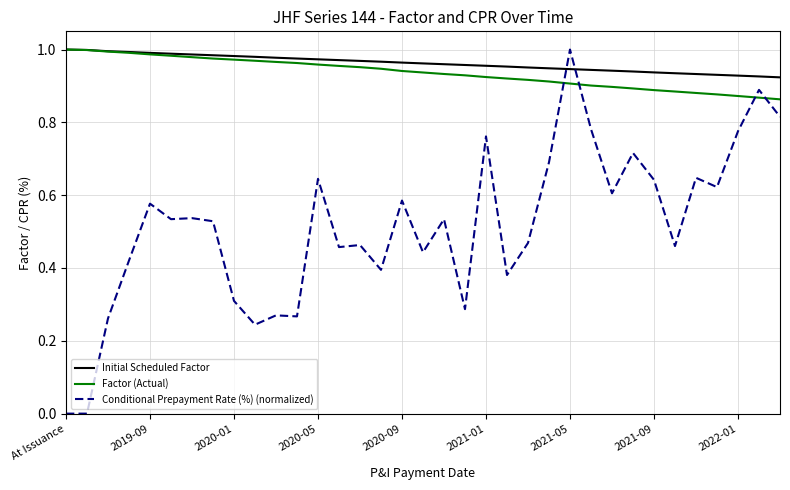

Which series has the largest range (max minus min)?

Conditional Prepayment Rate (%) (normalized)